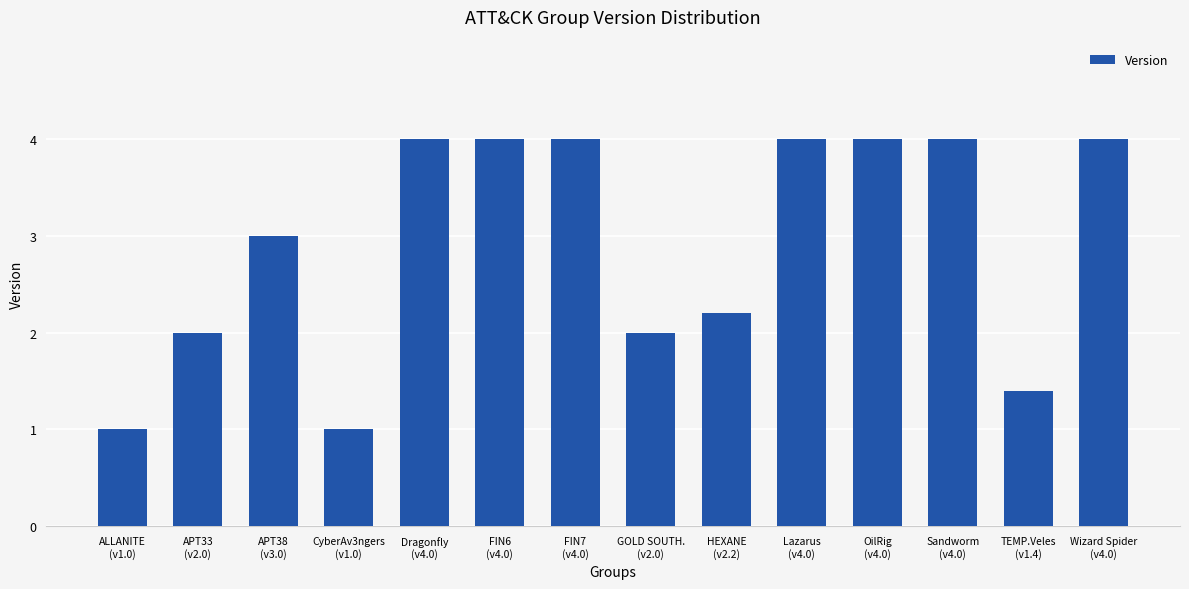

What is the minimum value shown in the chart?

1.0